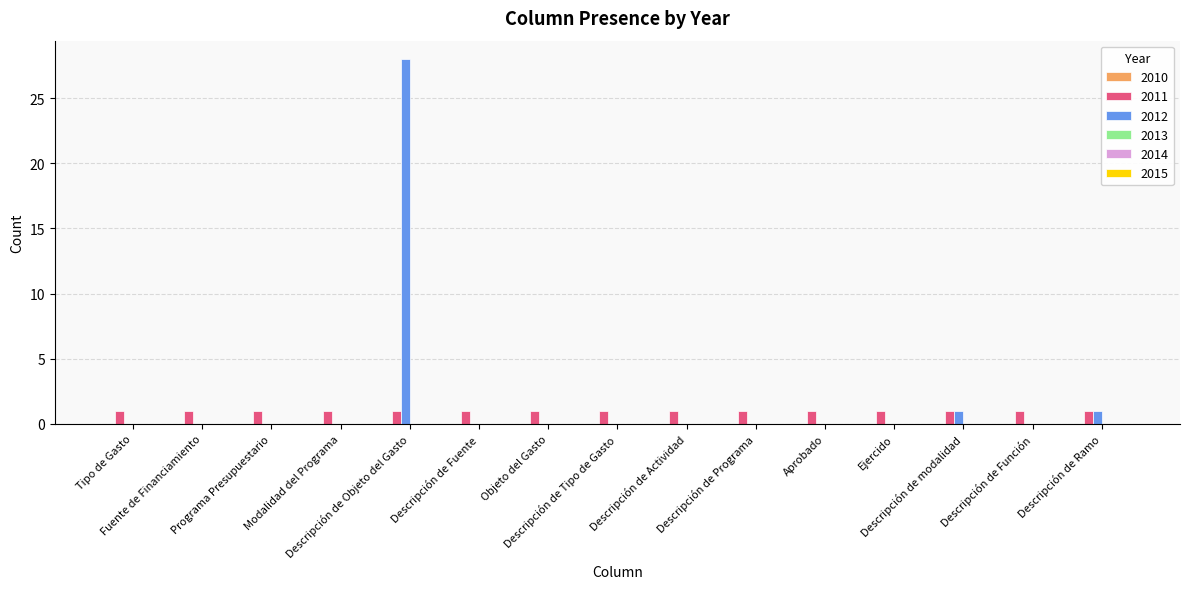

Read the 2011 value at Descripción de Programa.

1